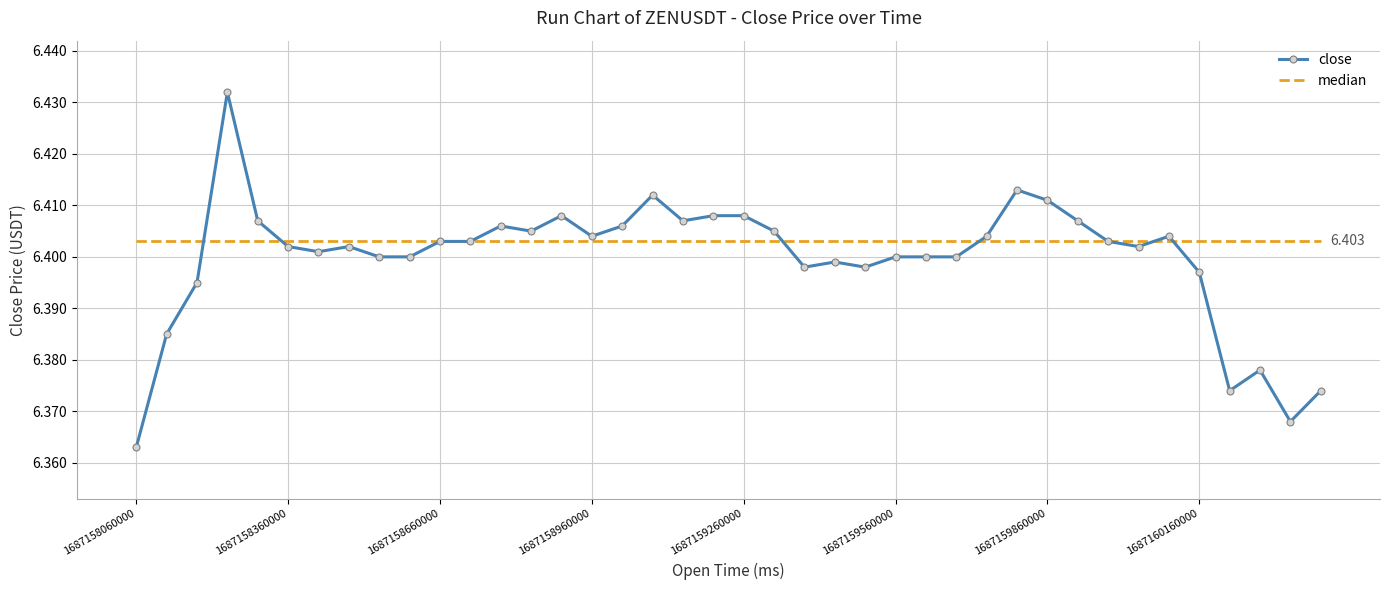

Which series has the largest range (max minus min)?

close